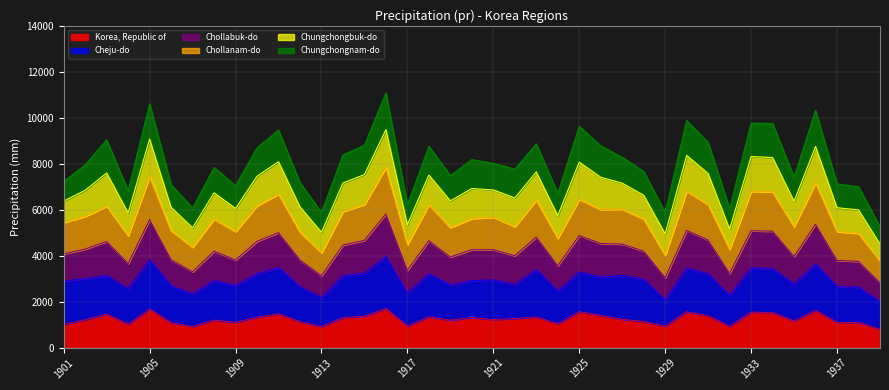

What is the value of the Korea, Republic of point at the 19th from the left?

1200.8